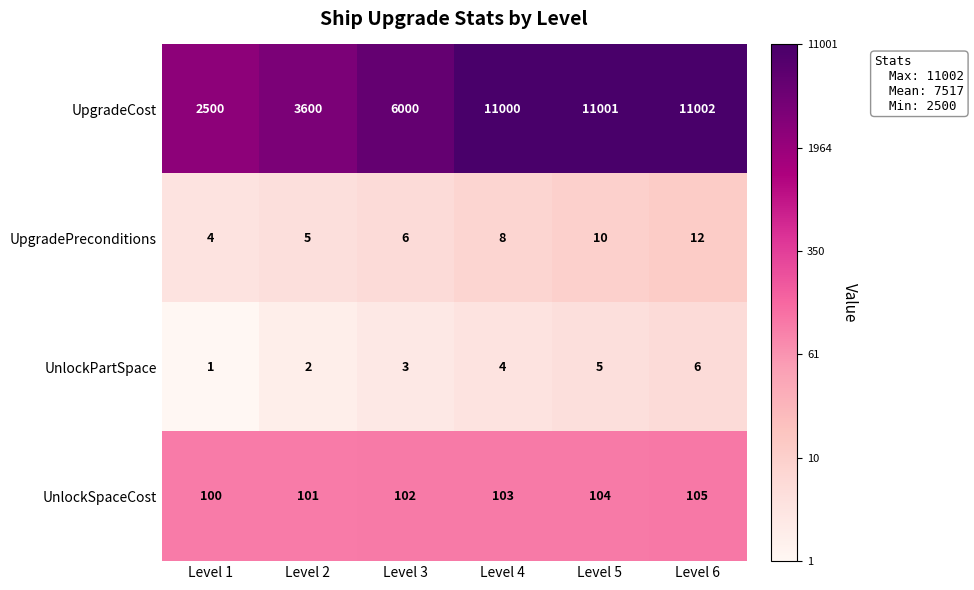

What is the average value of the UpgradePreconditions series?

8